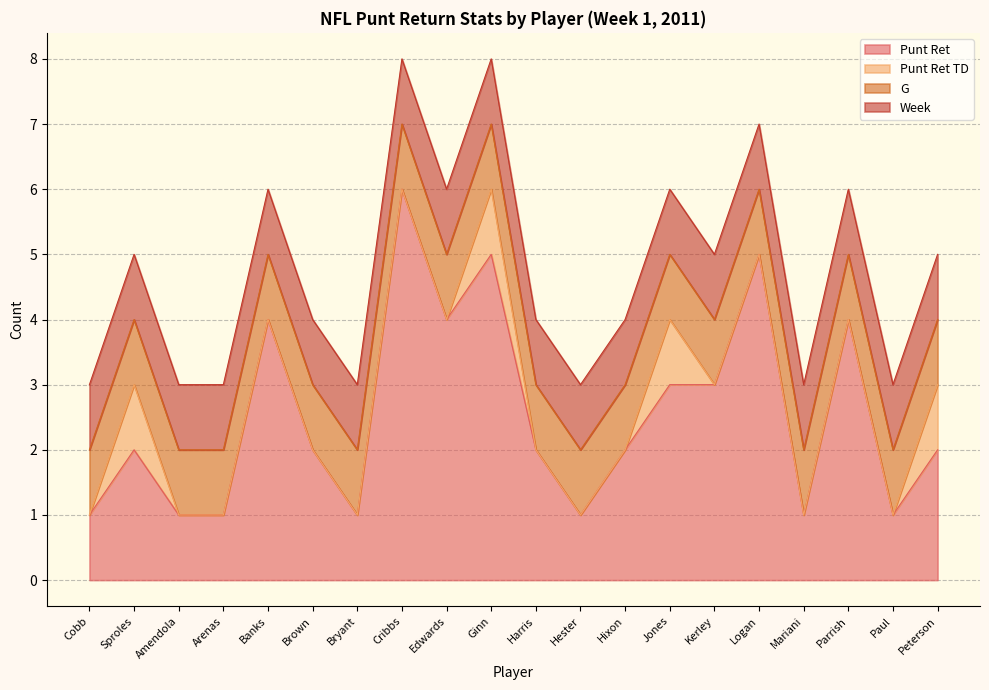

Does the chart display data point markers on the line(s)?

No